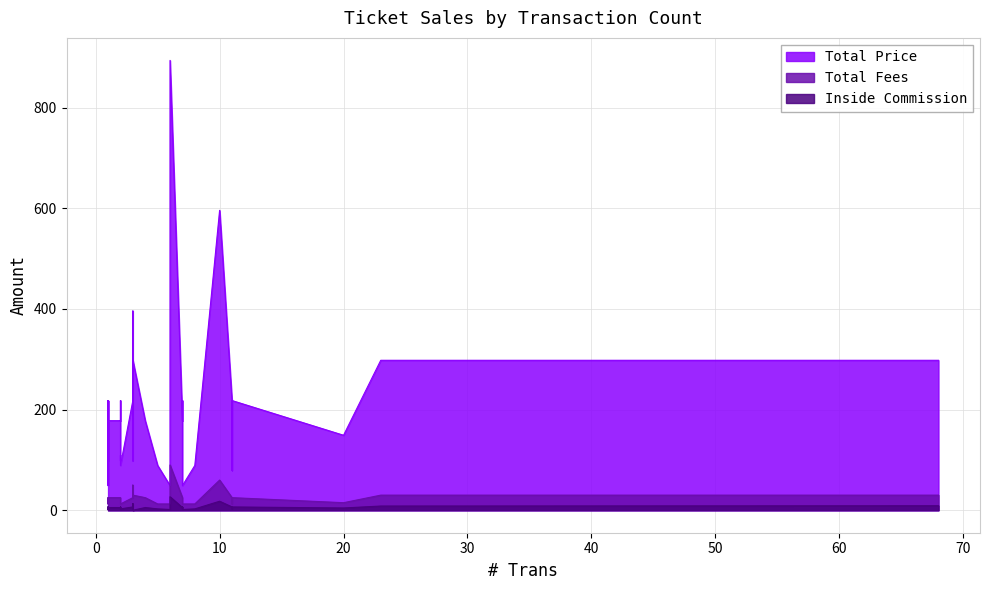

What is the sum of all Inside Commission values?

233.8